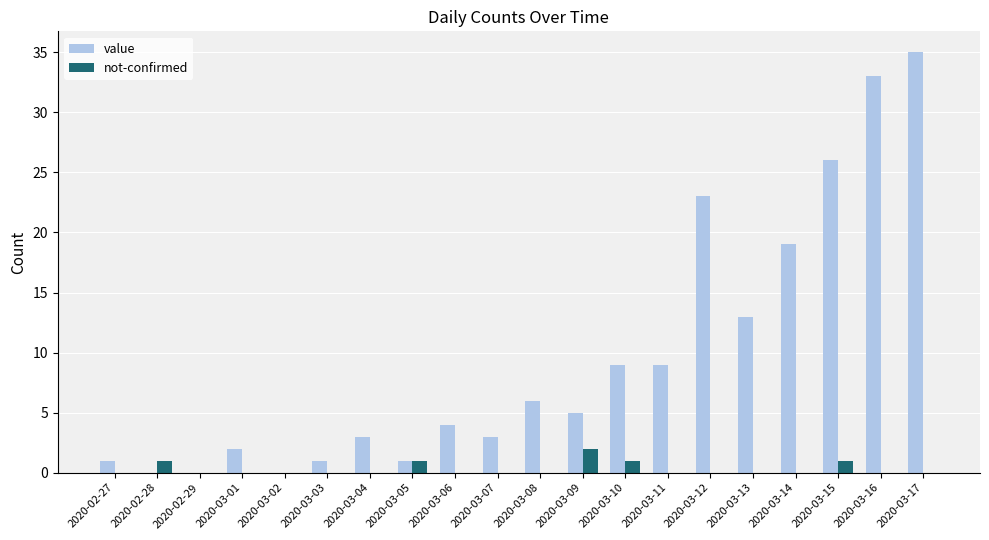

What is the sum of the value values at 2020-02-29 and 2020-03-11?

9